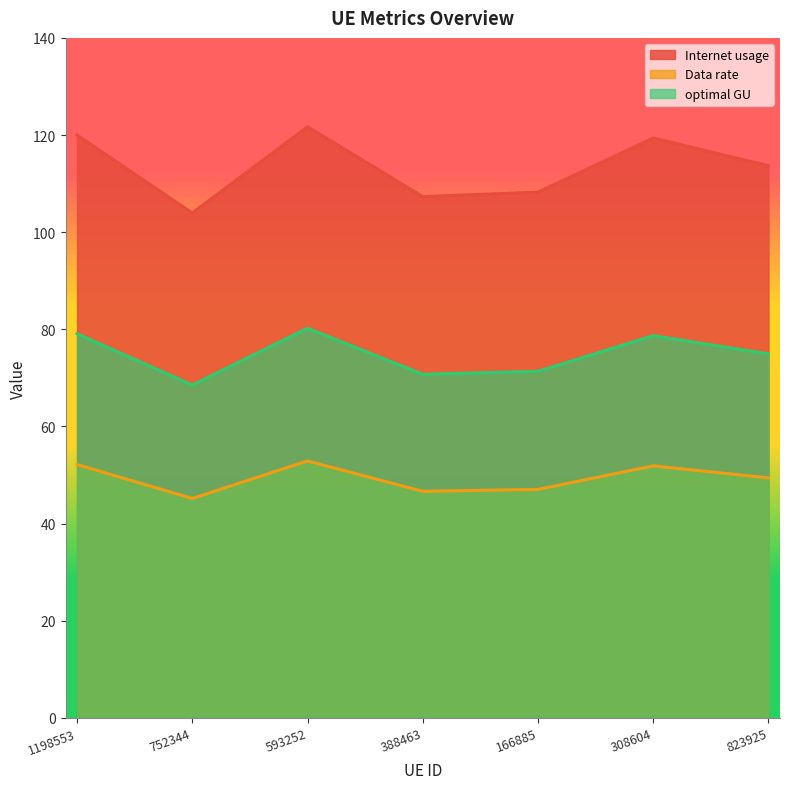

Is it true that Data rate equals 184.7 at 388463?

False